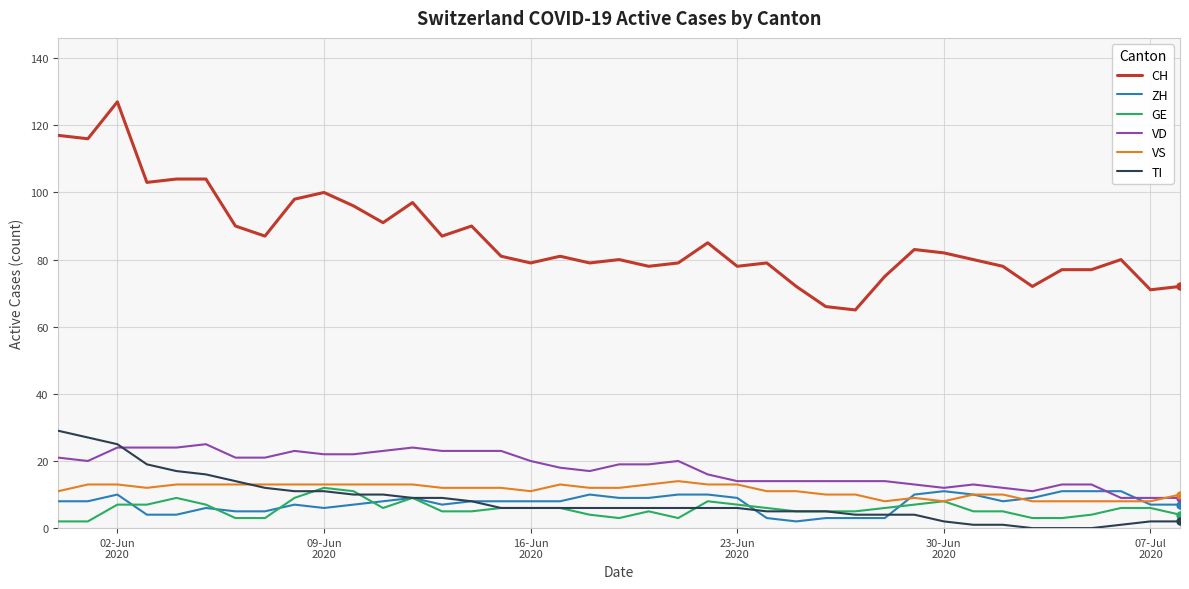

What is the maximum value for ZH?

11